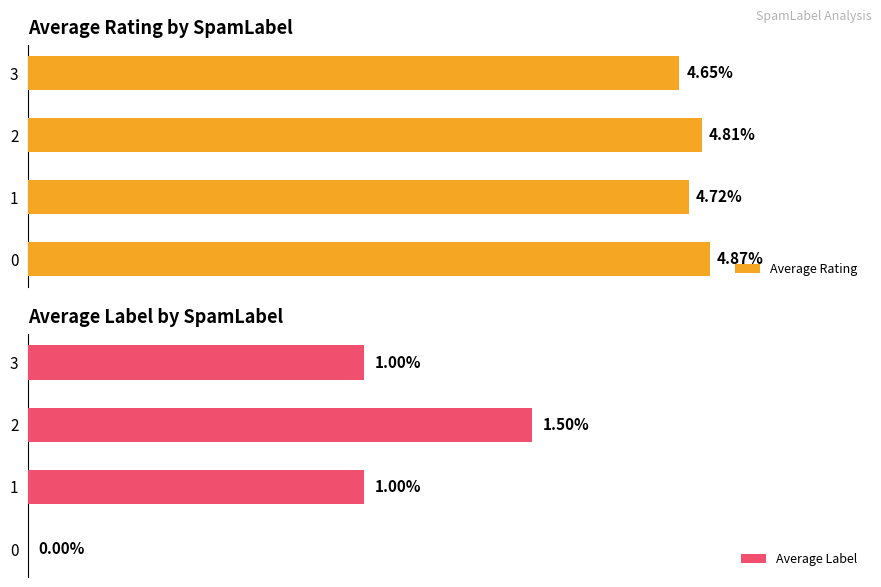

How many Average Rating values are between 4 and 5?

4